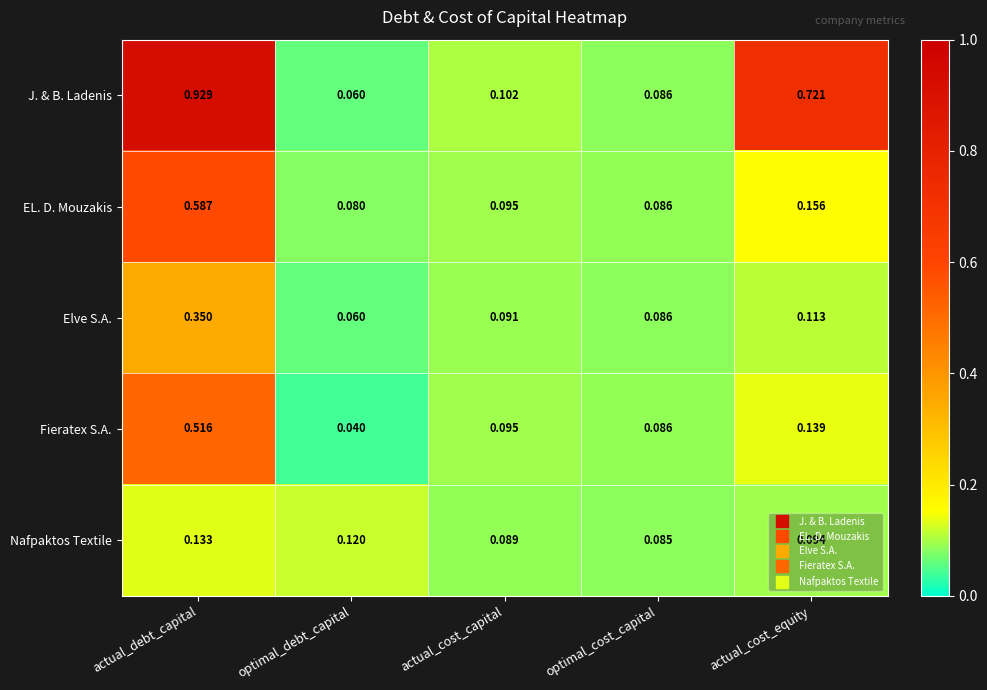

Count the number of categories in the chart.

5